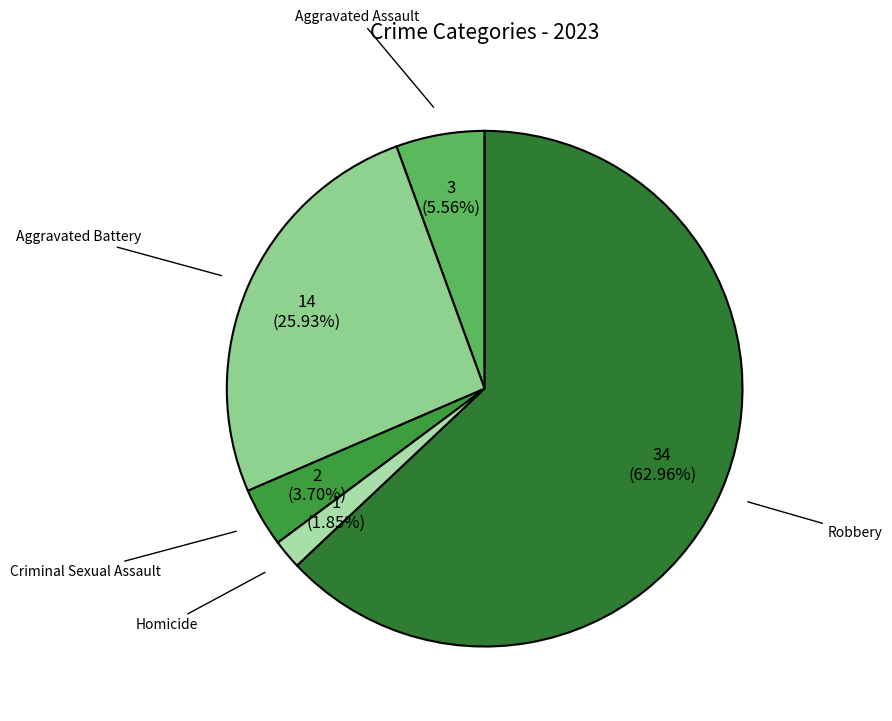

To the nearest percent, what is the difference between the Aggravated Battery and Criminal Sexual Assault slice percentages?

22%